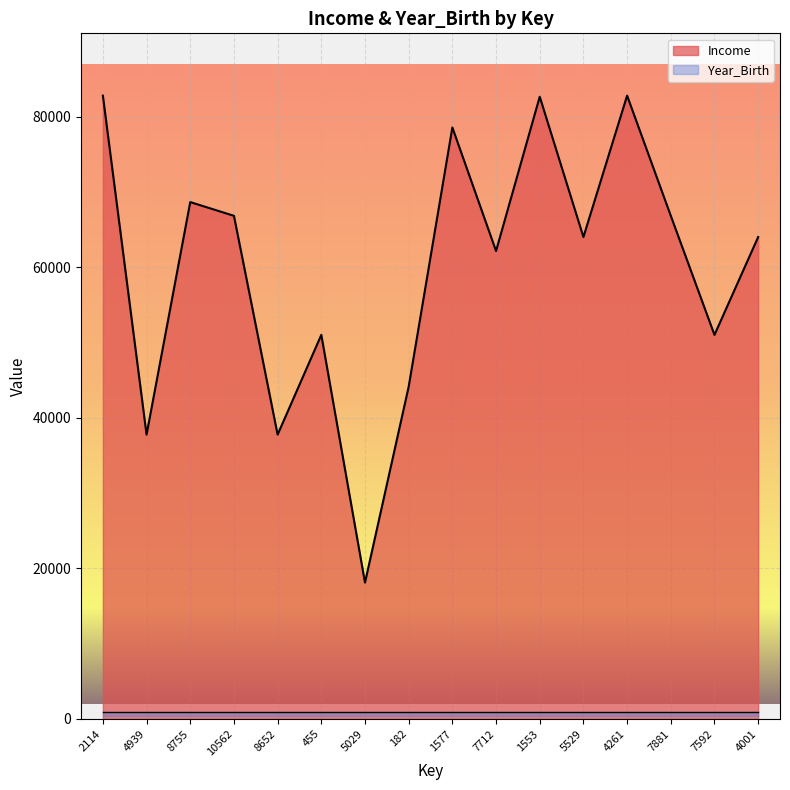

What is the minimum value shown in the chart?

18100